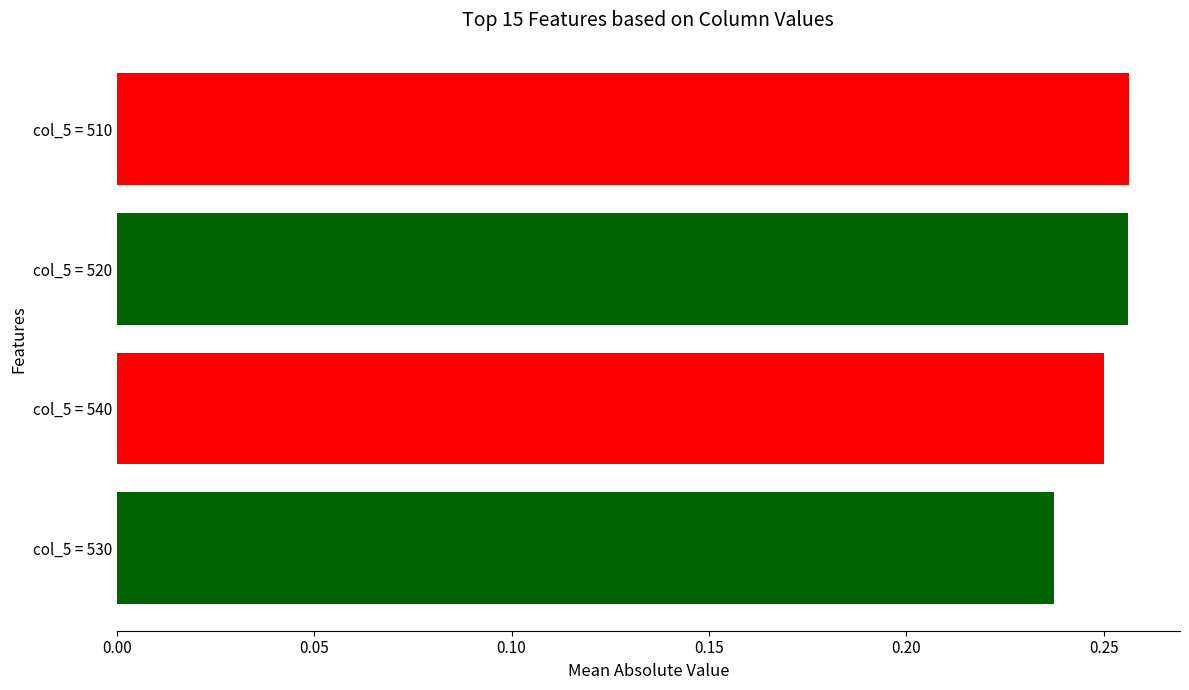

How many data points does each series have?

4